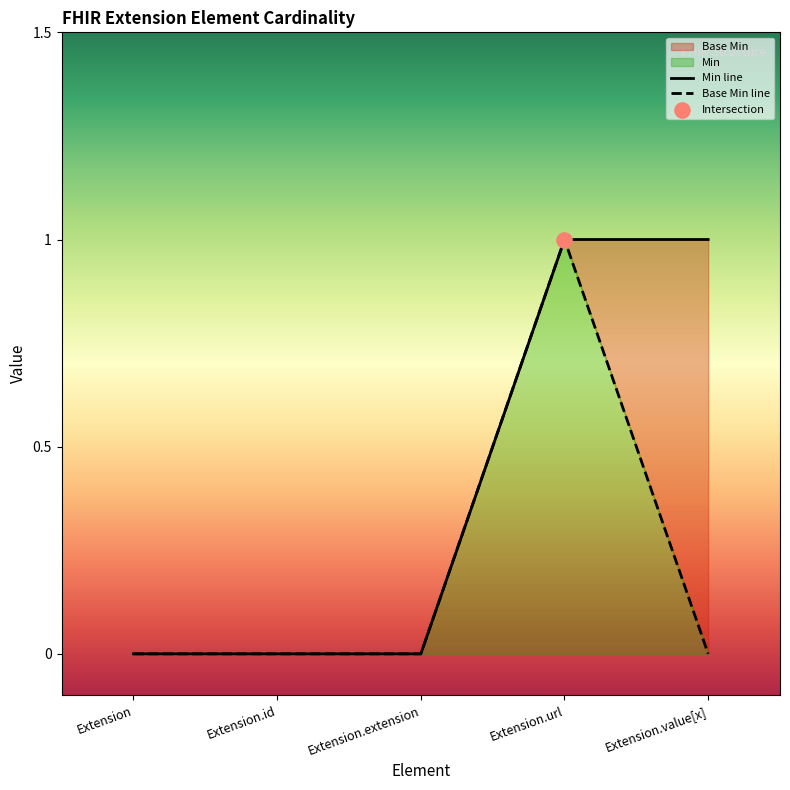

At which category is the sum across all series the highest?

Extension.url